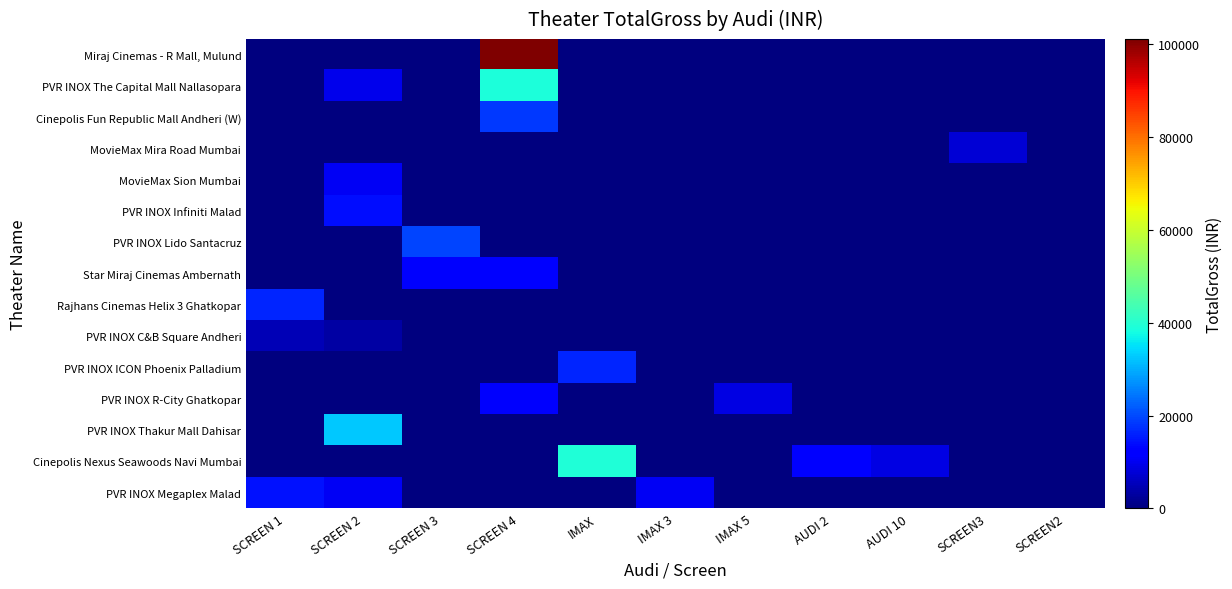

Count the number of data series in this chart.

15